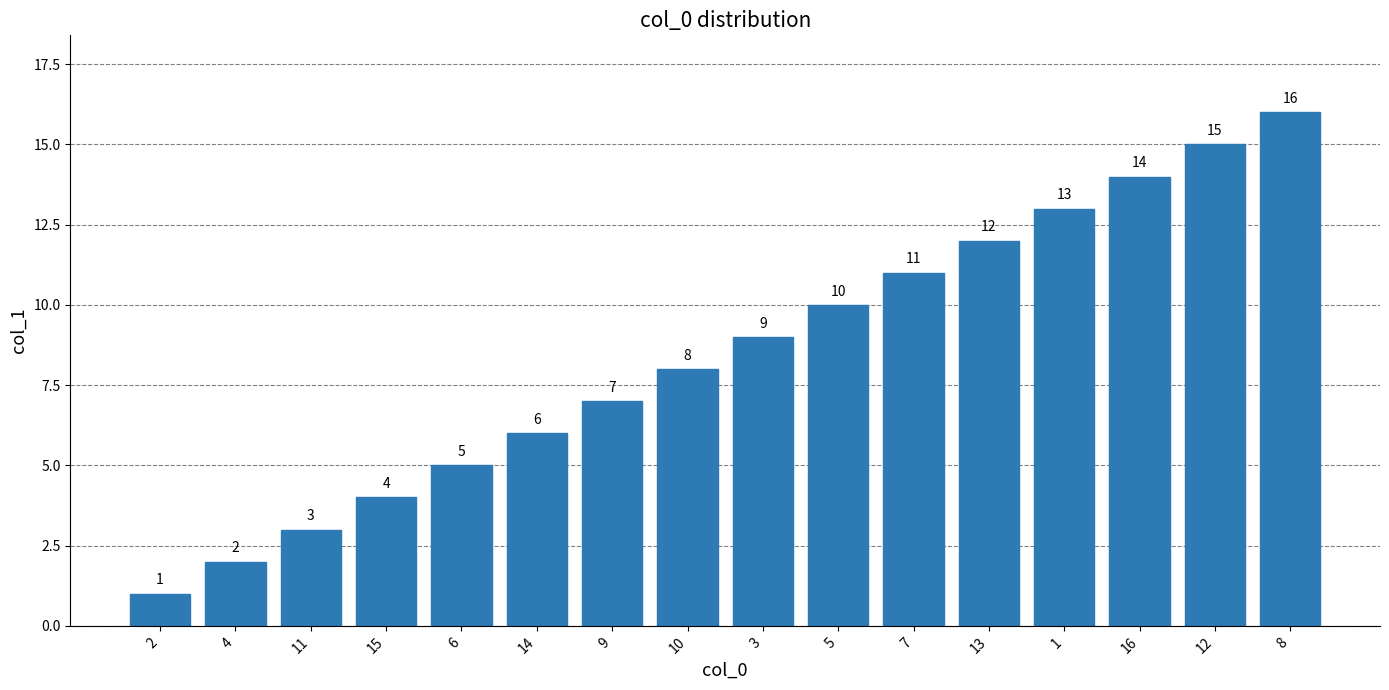

What is the label of the 8th bar from the right?

3